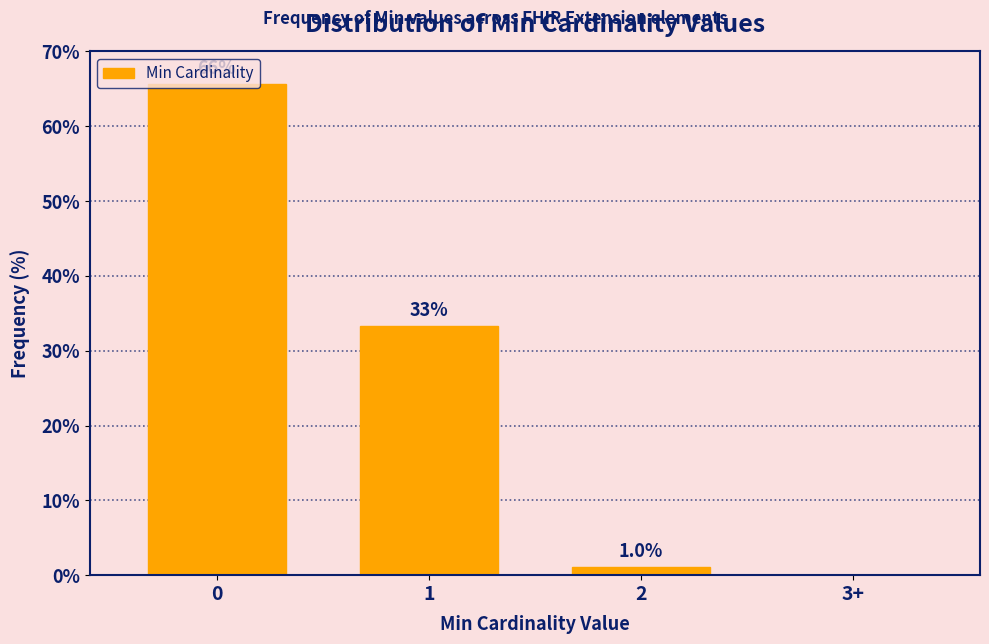

Are the bars horizontal?

No